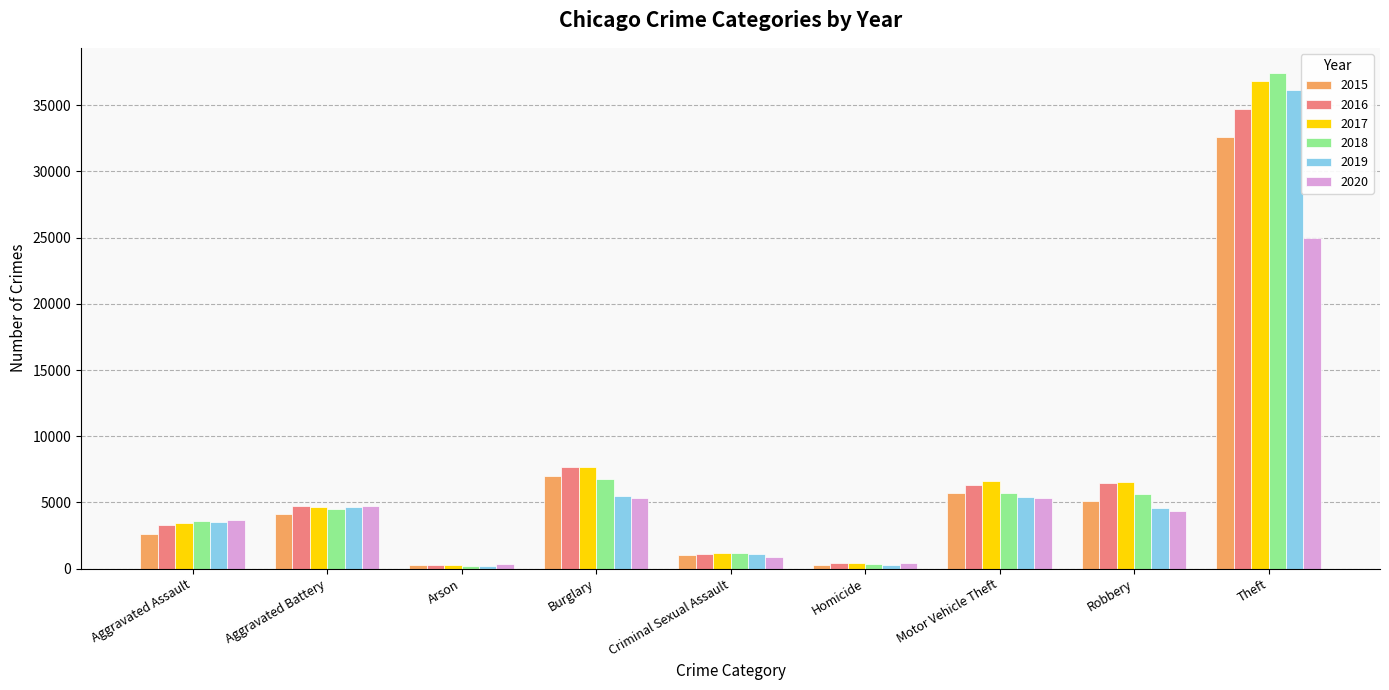

At which label is 2017 closest to 18561?

Burglary